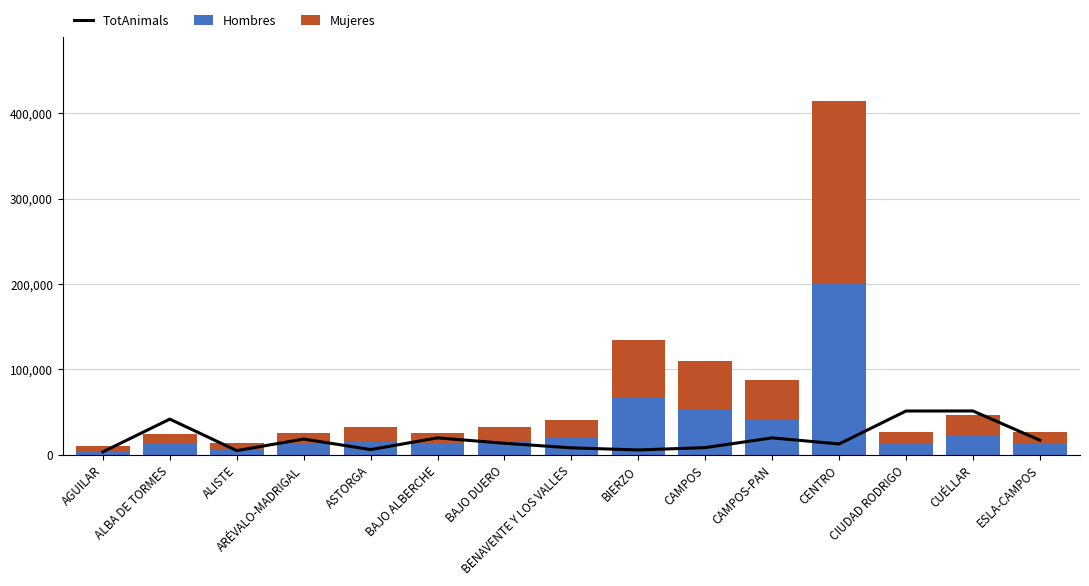

List the series in order of their peak value, highest first.

Mujeres, Hombres, TotAnimals